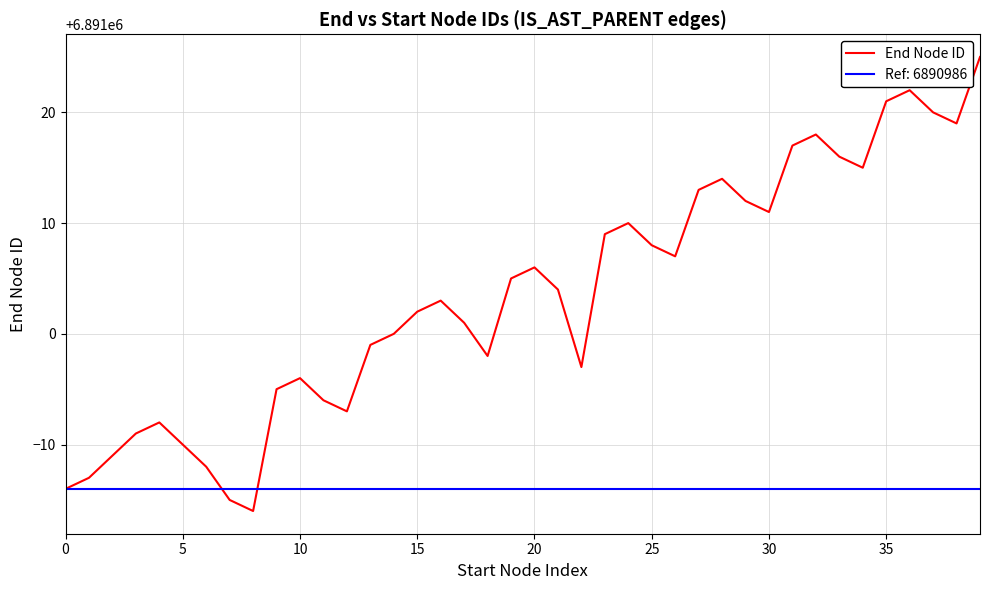

What is the minimum value for End Node ID?

6890984